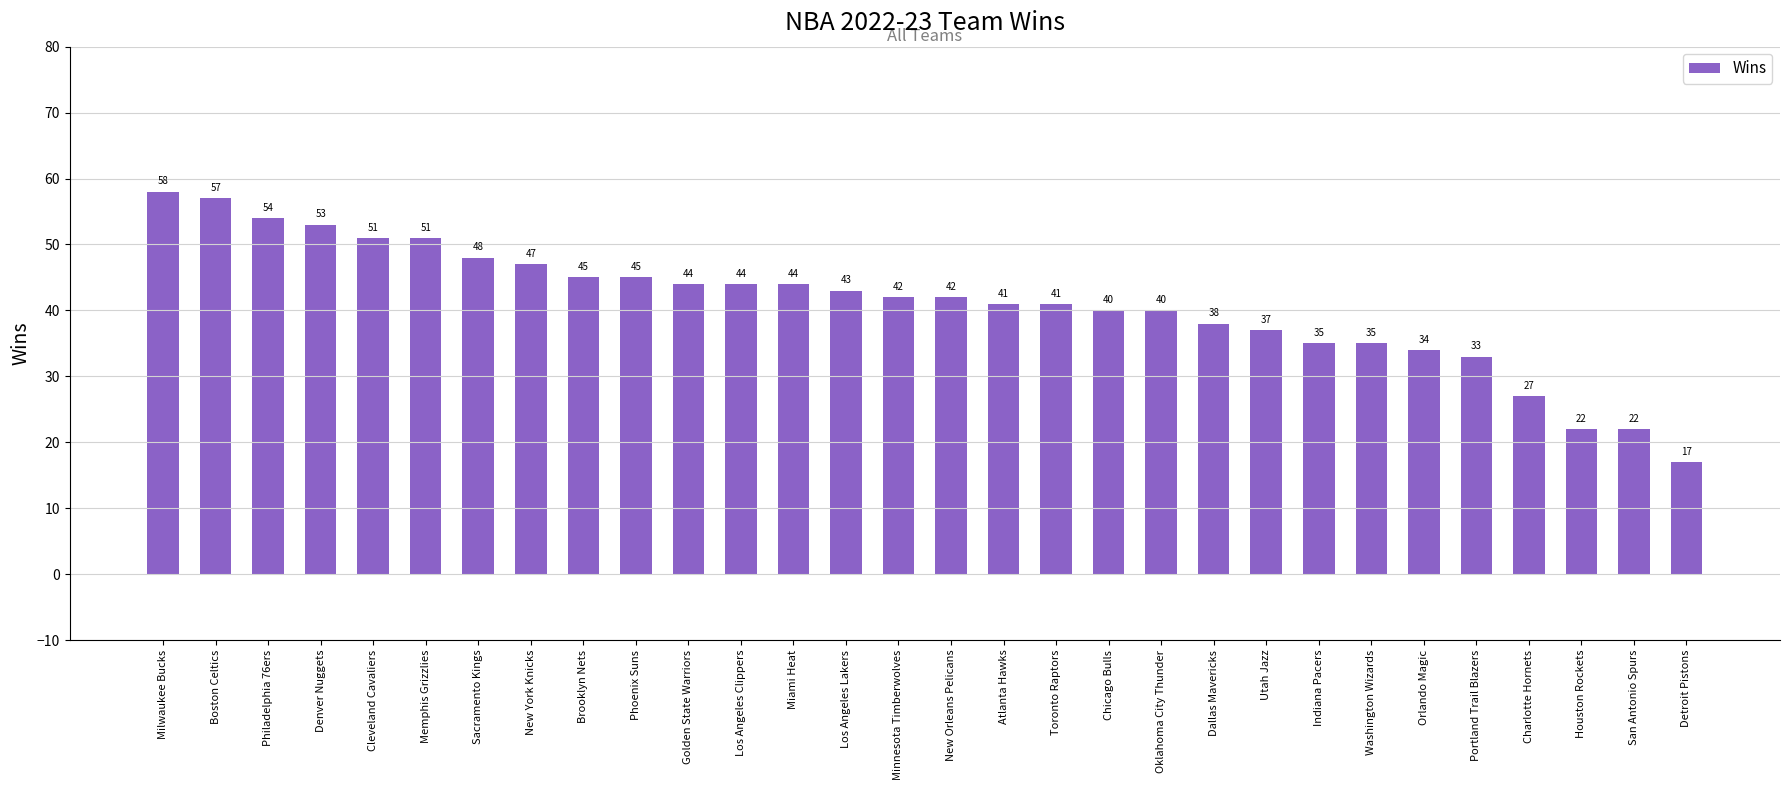

What position from the right is Portland Trail Blazers?

5